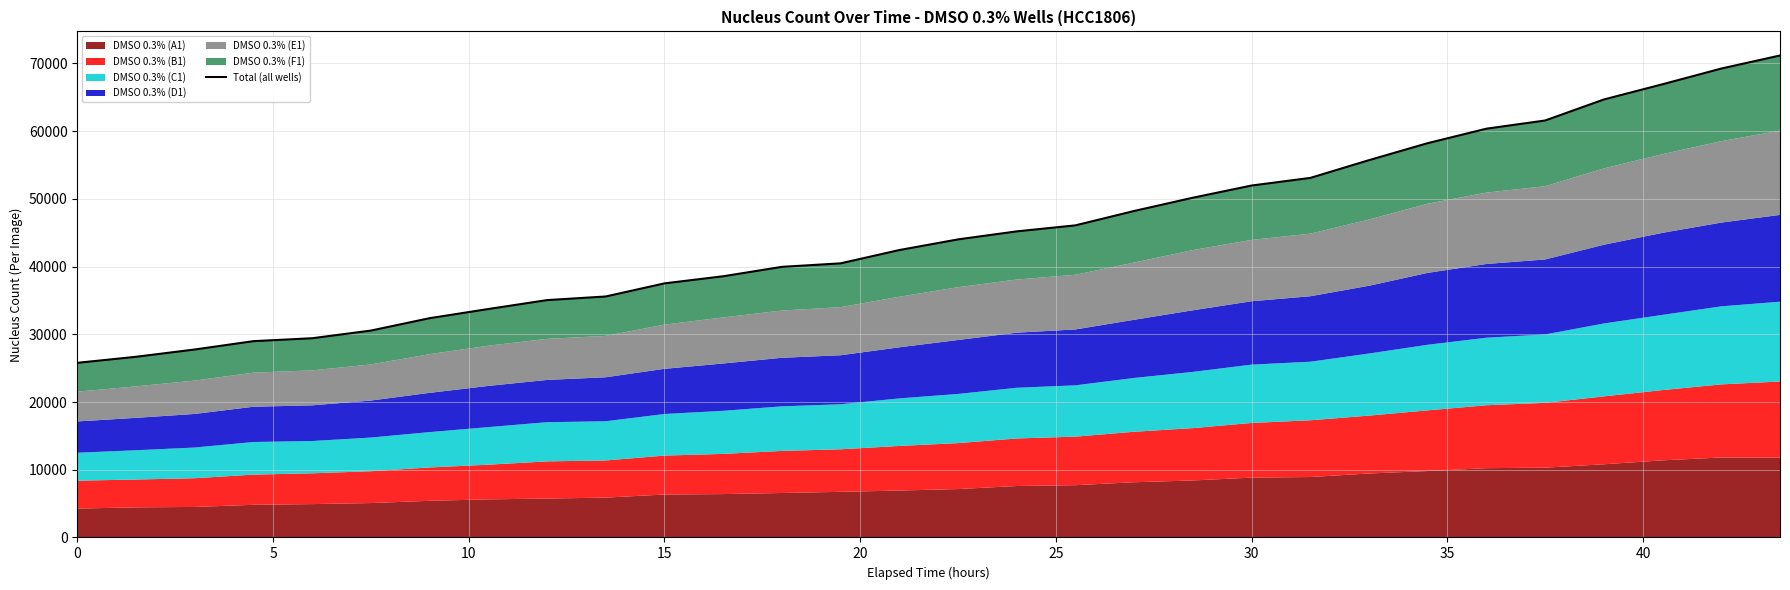

What is the difference between the maximum and minimum values?

45388.0